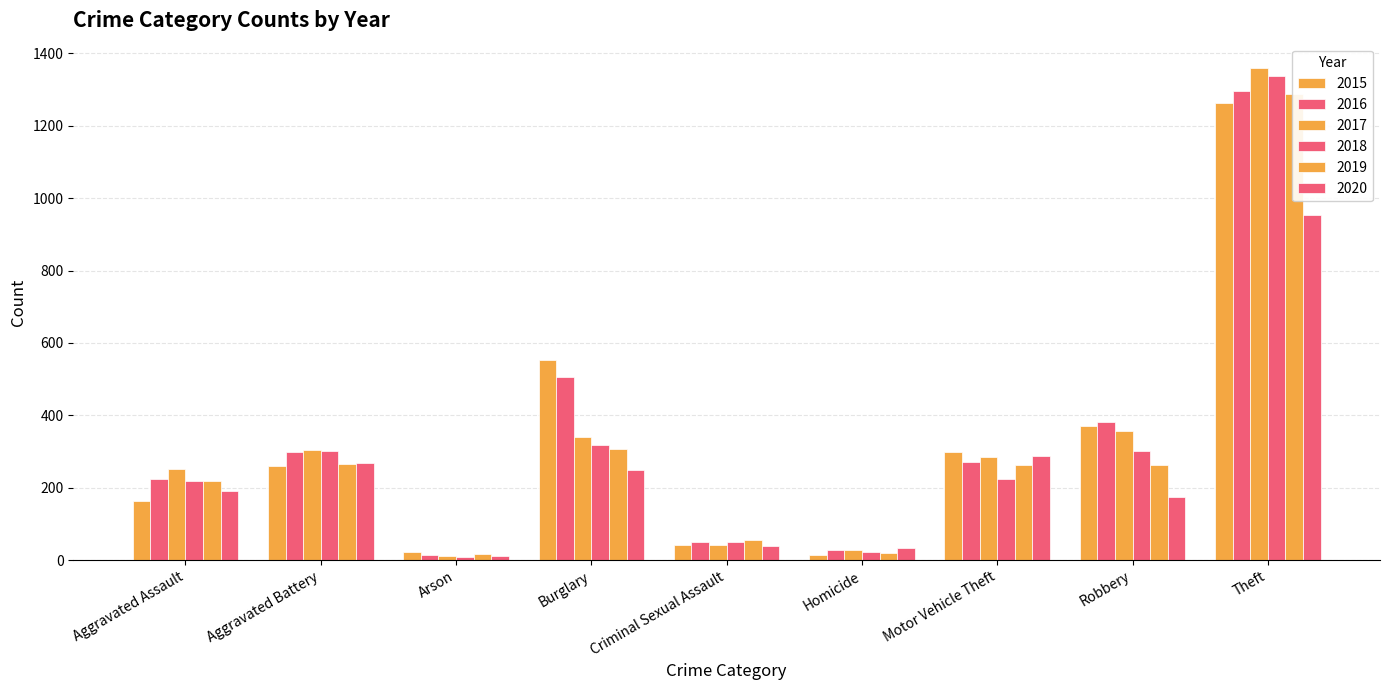

How many data points does each series have?

9